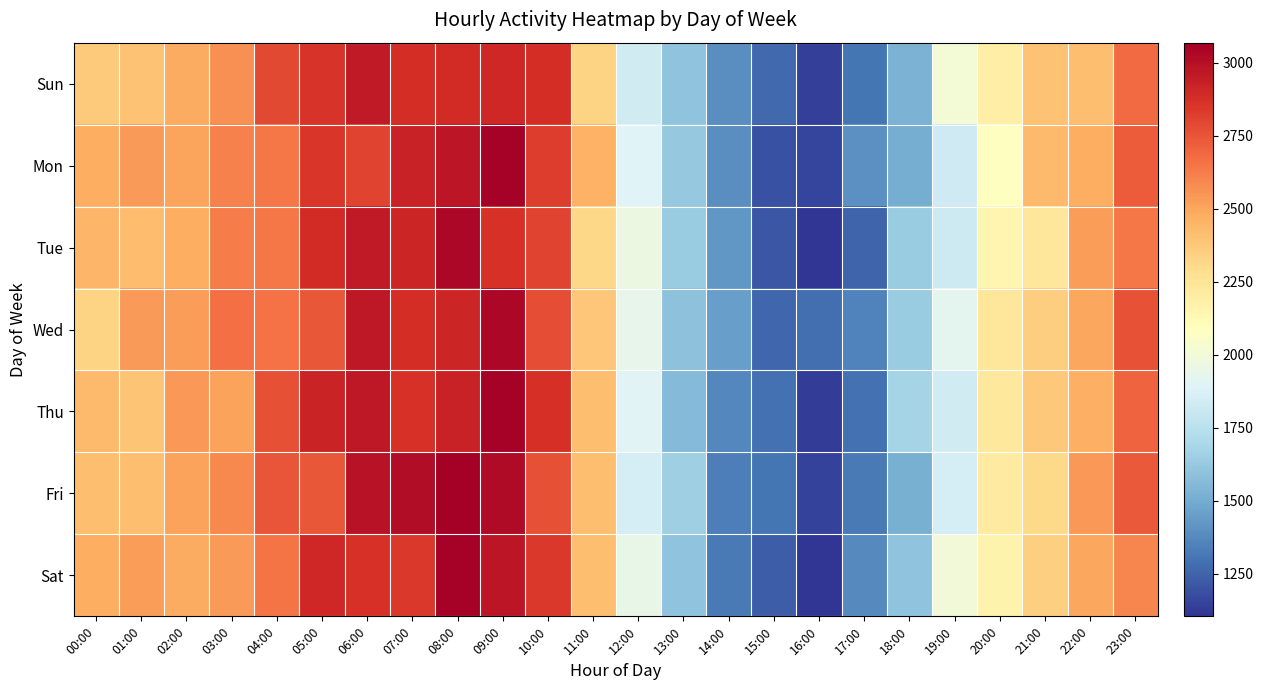

Between 19:00 and 16:00, which is larger?

19:00